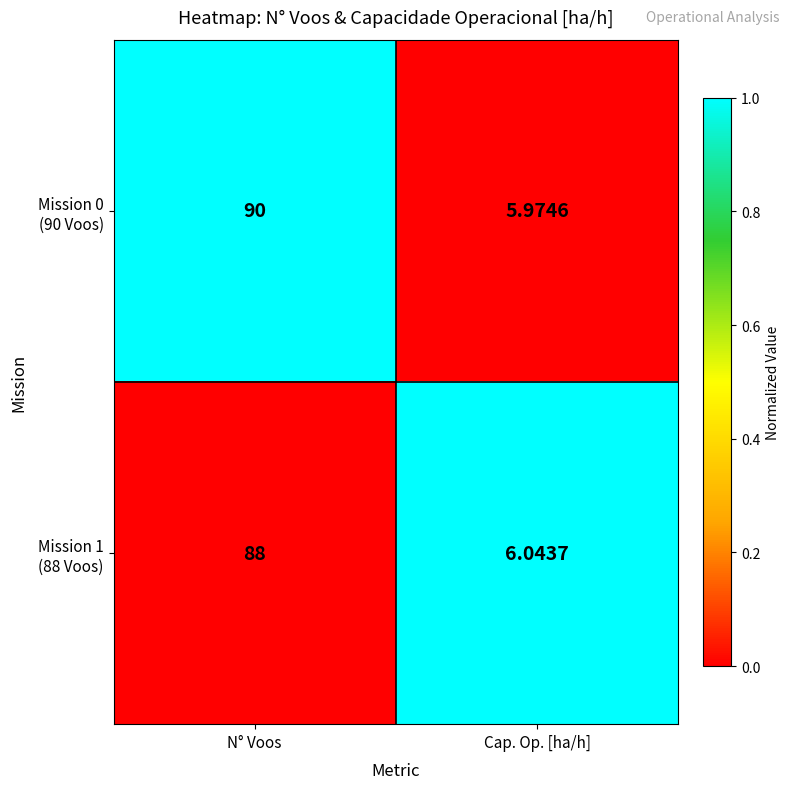

At which category is the sum across all series the highest?

N° Voos